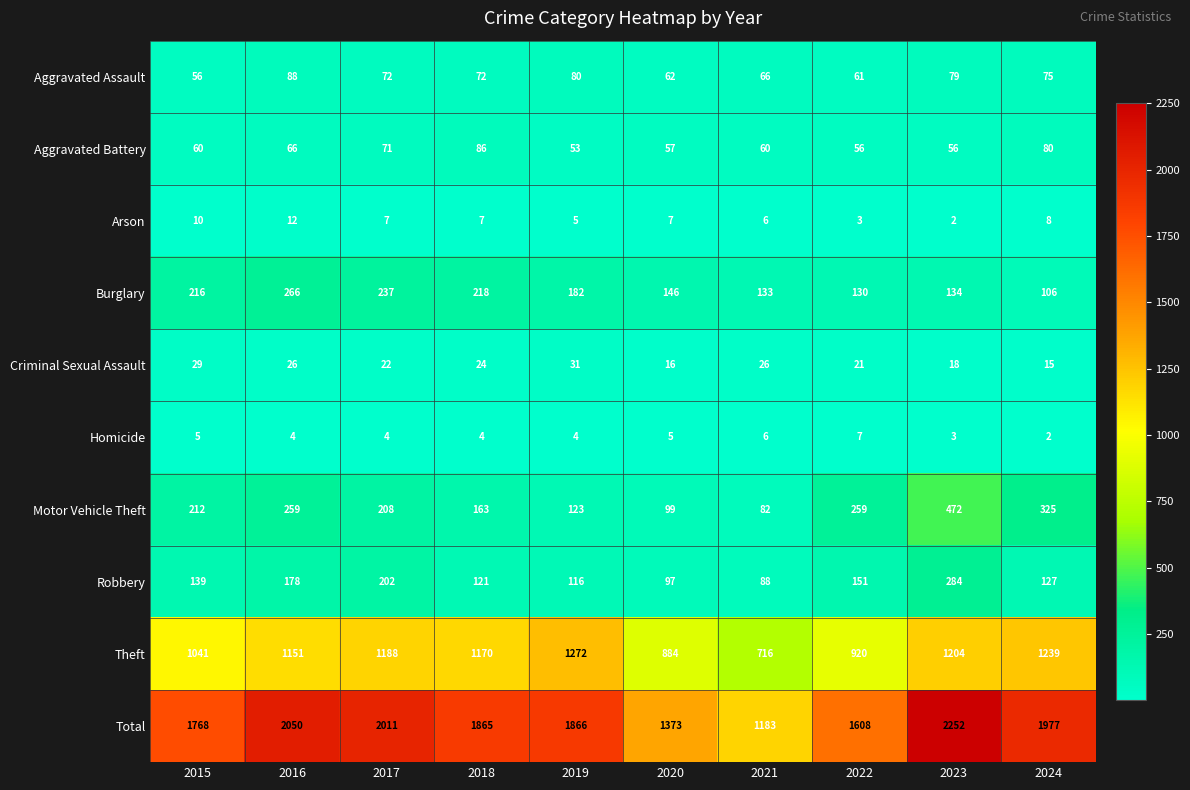

At how many categories does at least one series exceed 2021?

2